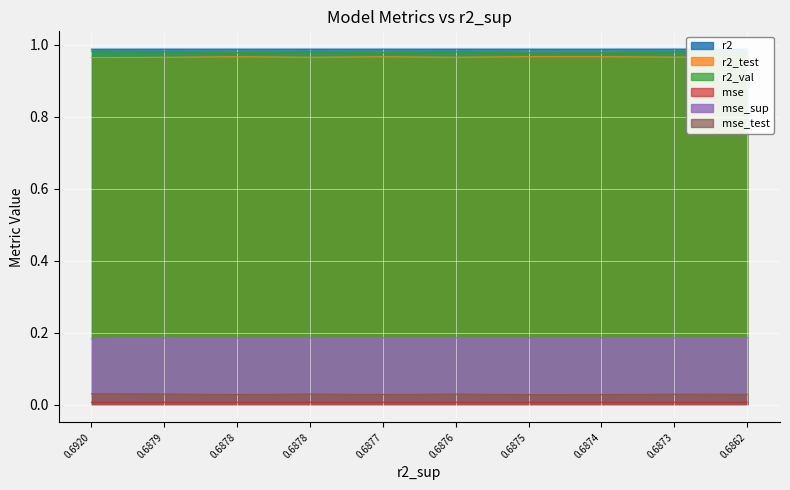

True or false: mse_test and r2 cross at least once.

False